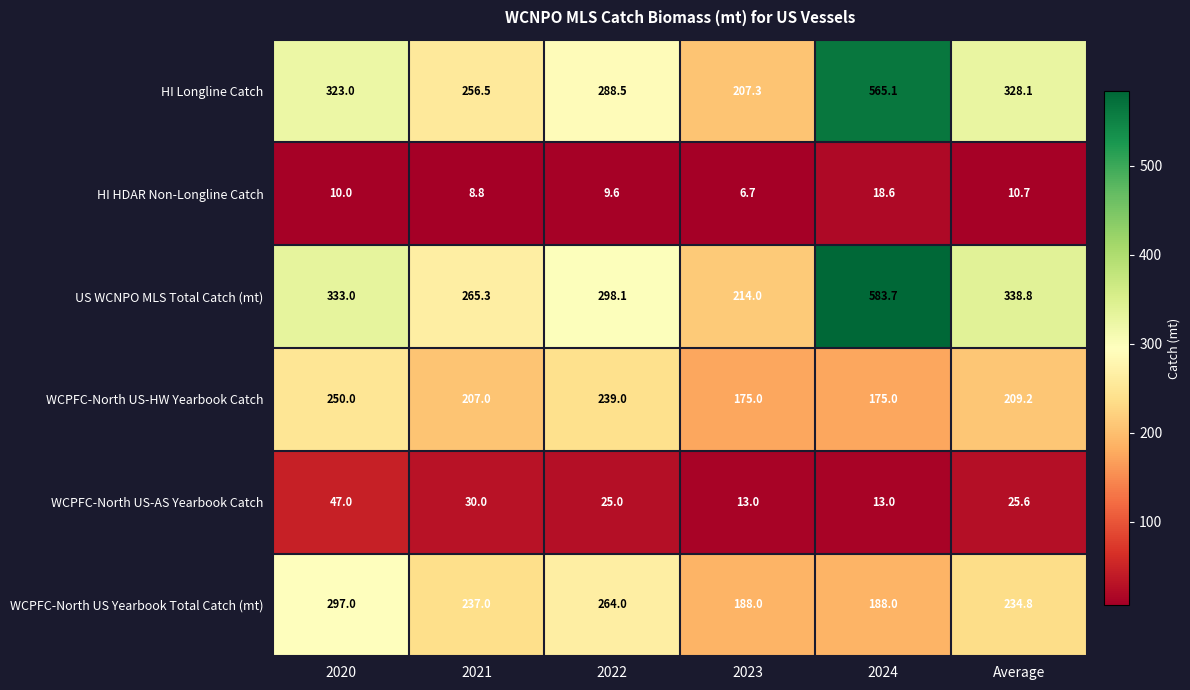

List the labels in order of HI HDAR Non-Longline Catch value, largest first.

2024, Average, 2020, 2022, 2021, 2023